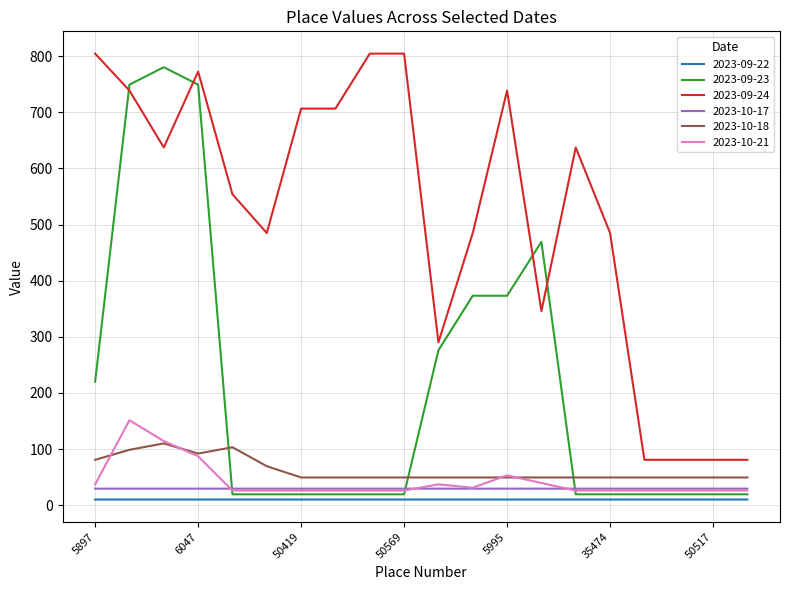

Which series has the largest range (max minus min)?

2023-09-23